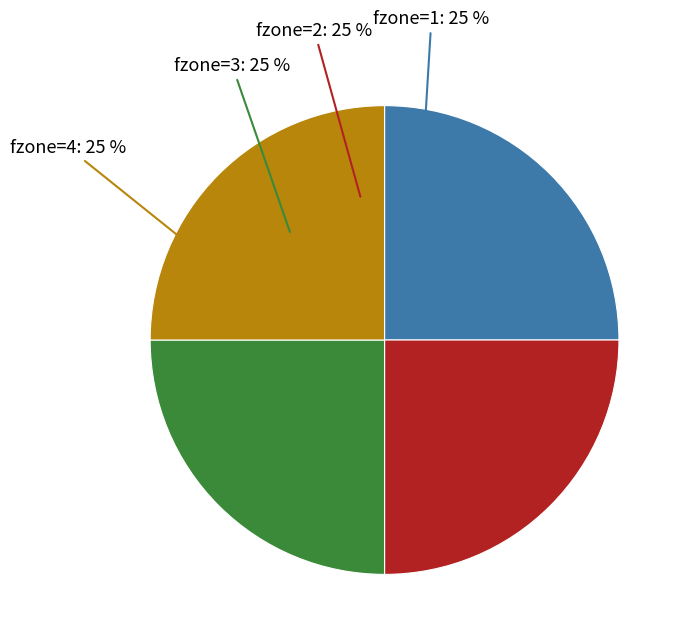

To the nearest percent, what is the difference between the largest and smallest slice percentages?

0%